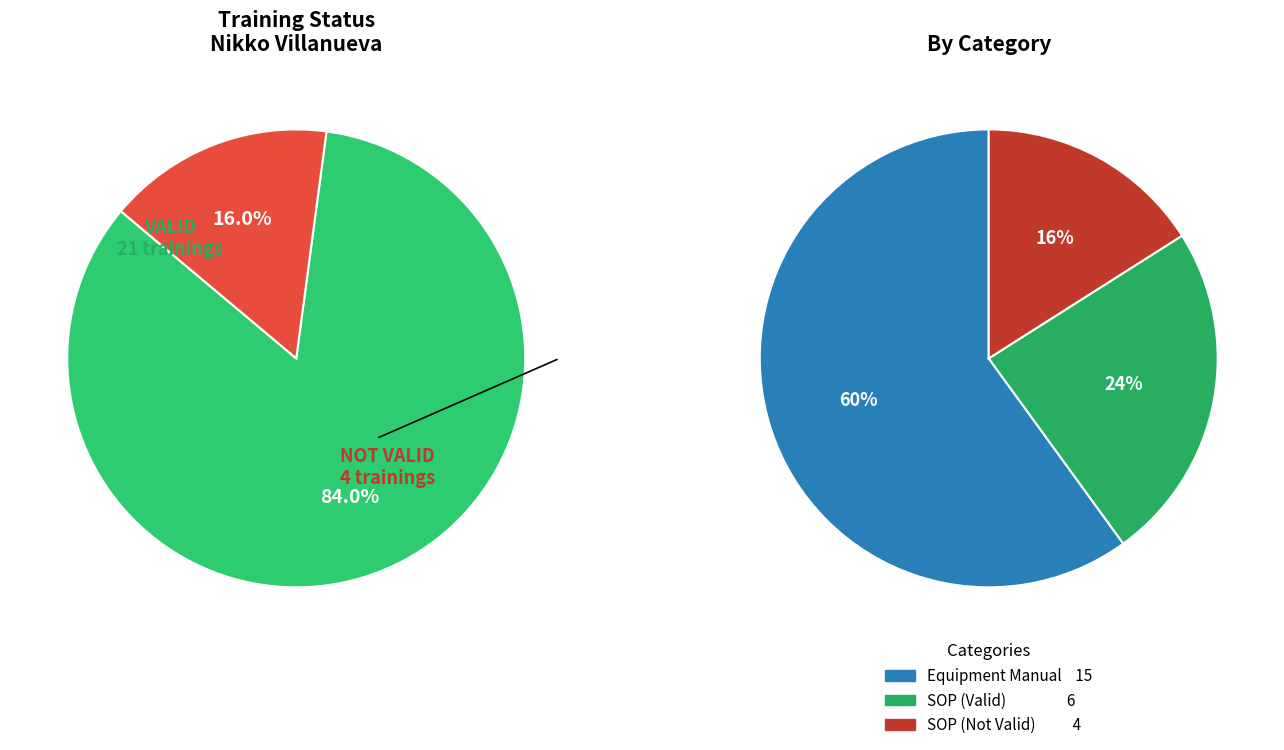

Which slice is the smallest?

NOT VALID